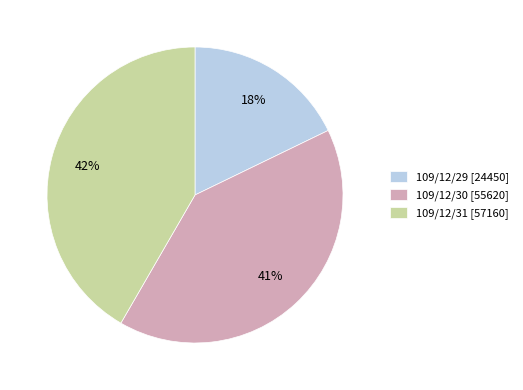

Does 109/12/31 represent more than half of the total?

No